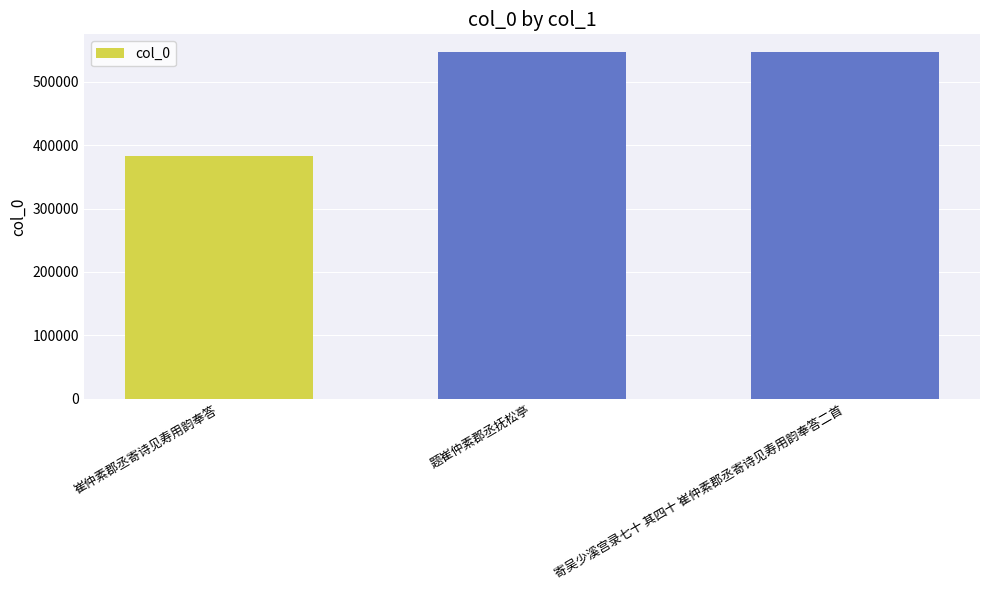

What is the sum of the values at 崔仲素郡丞寄诗见寿用韵奉答 and 寄吴少溪宫录七十 其四十 崔仲素郡丞寄诗见寿用韵奉答二首?

930951